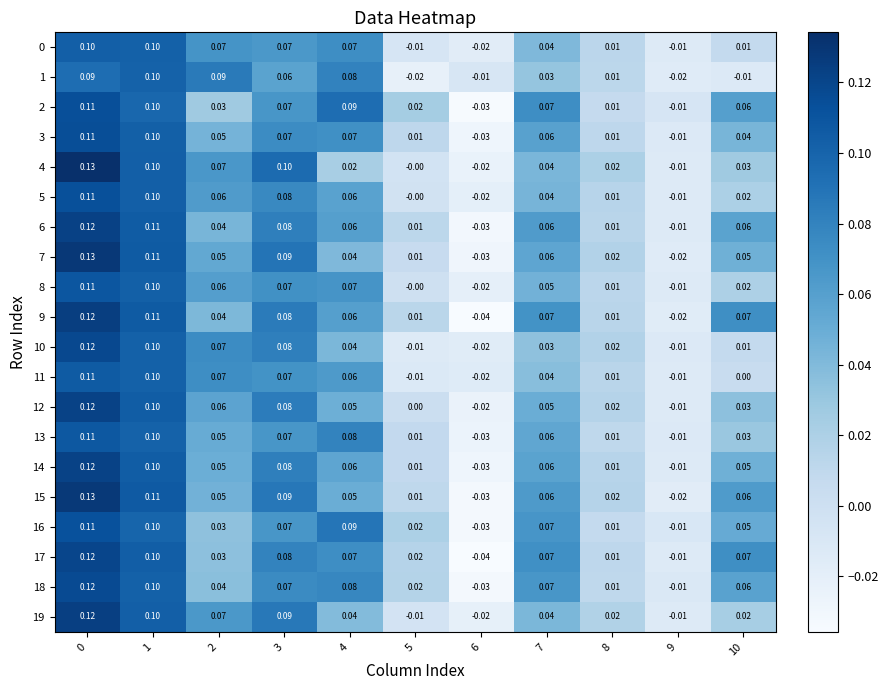

Is the value of 7 at 10 greater than the value of 12 at 5?

Yes